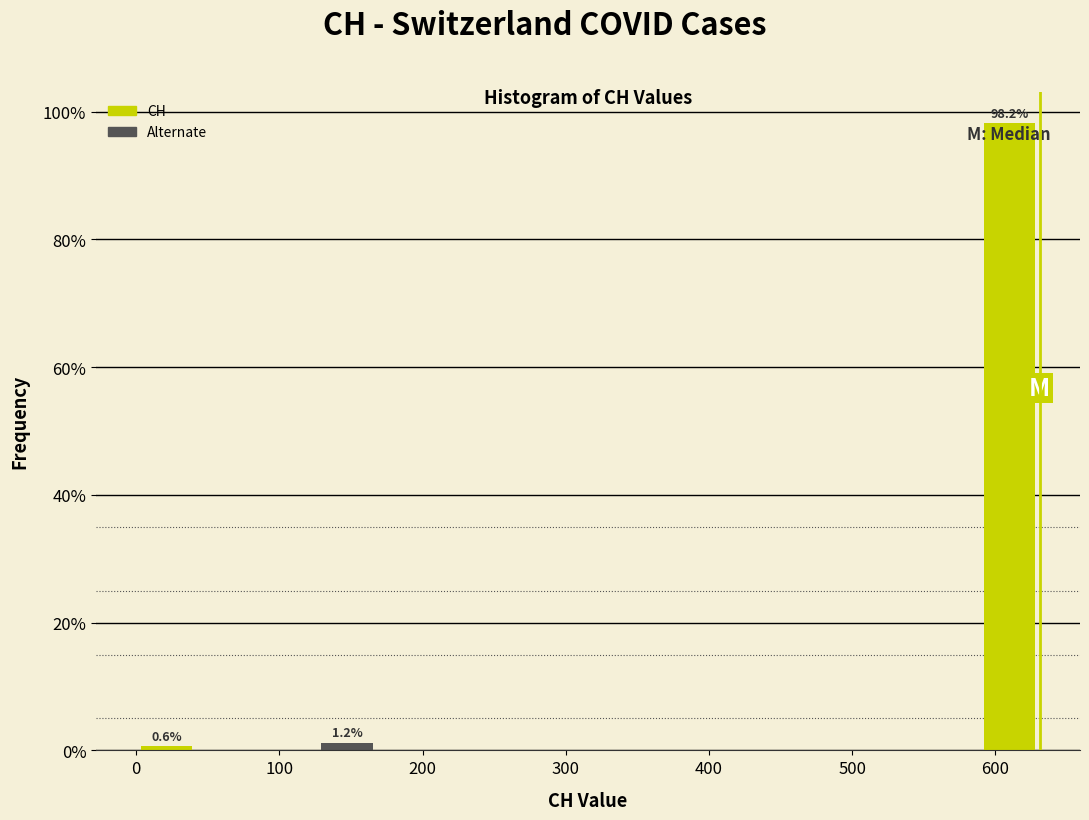

Which range on the x-axis has the tallest bar?

590 to 630